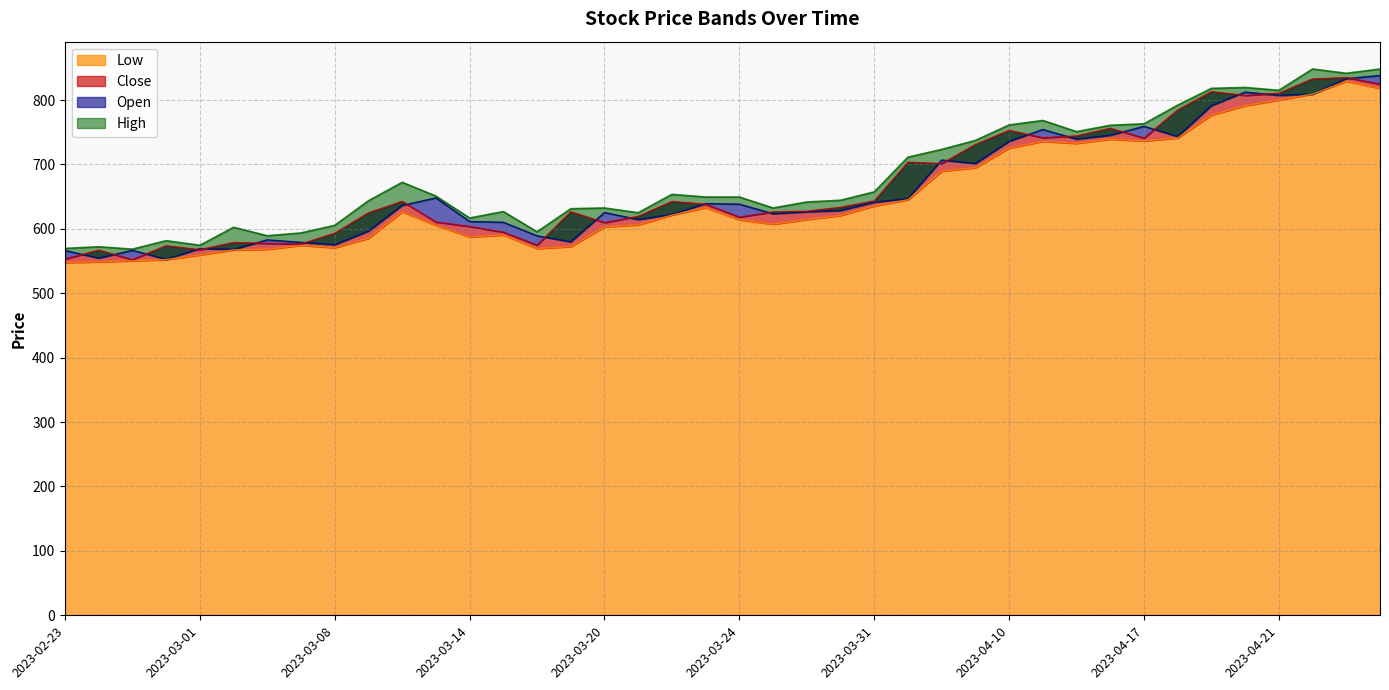

The value of Open at 2023-03-23 is 639.2. True or false?

True